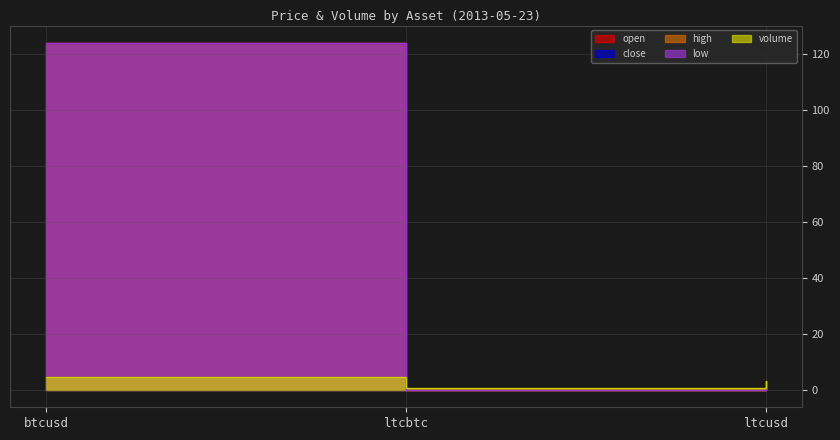

At which label does close reach its minimum?

ltcbtc